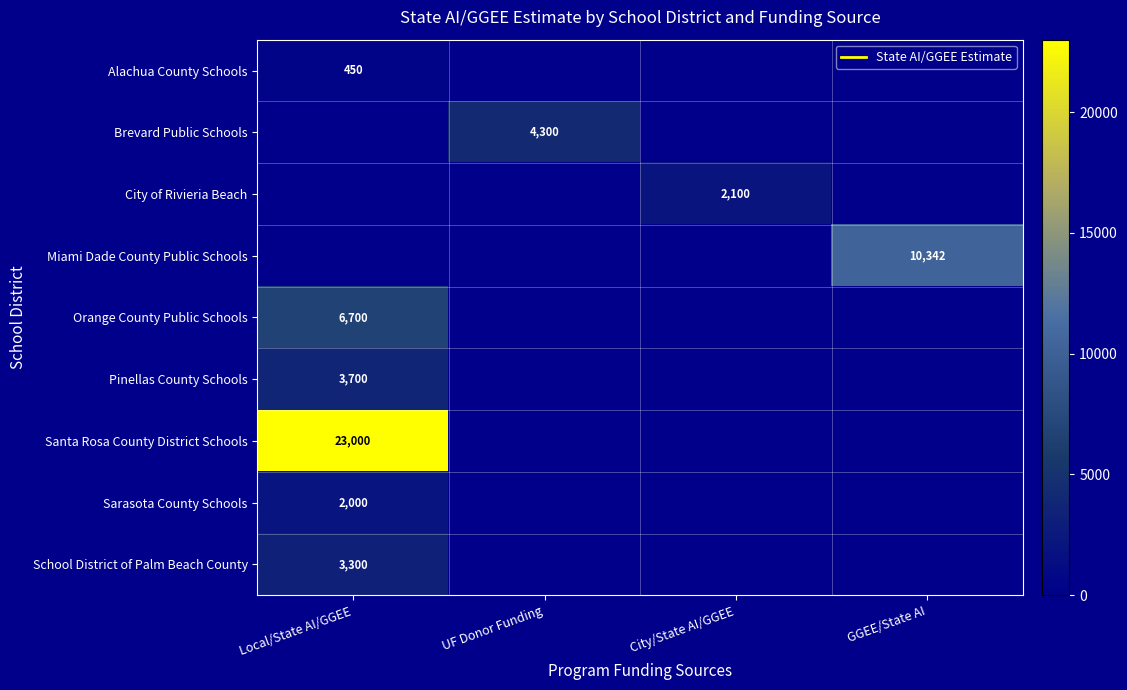

Which has a higher value, City/State AI/GGEE or UF Donor Funding?

City/State AI/GGEE